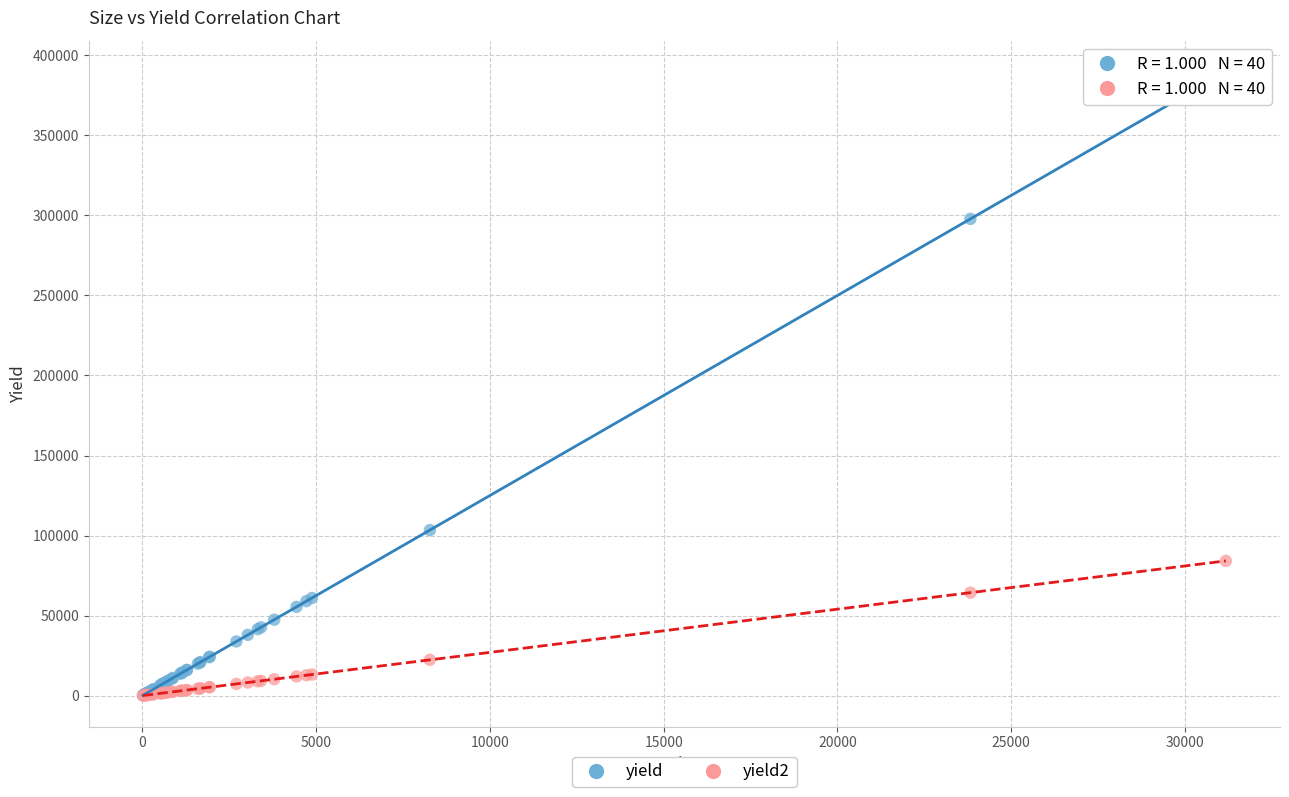

Across all series, what Y value is closest to 194860?

103400.0